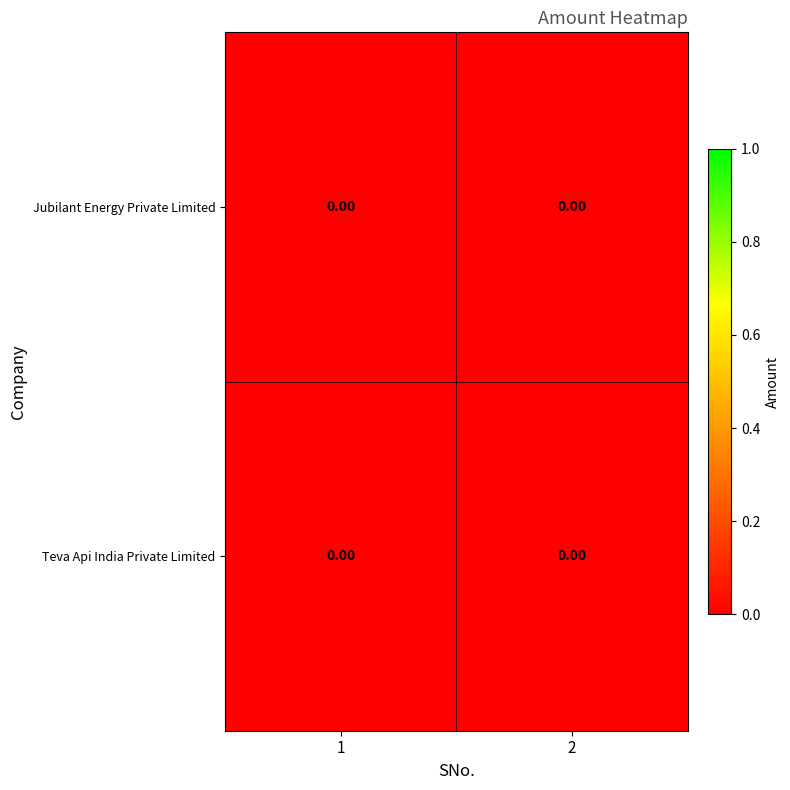

List the labels in order of row_1 value, largest first.

2, 1